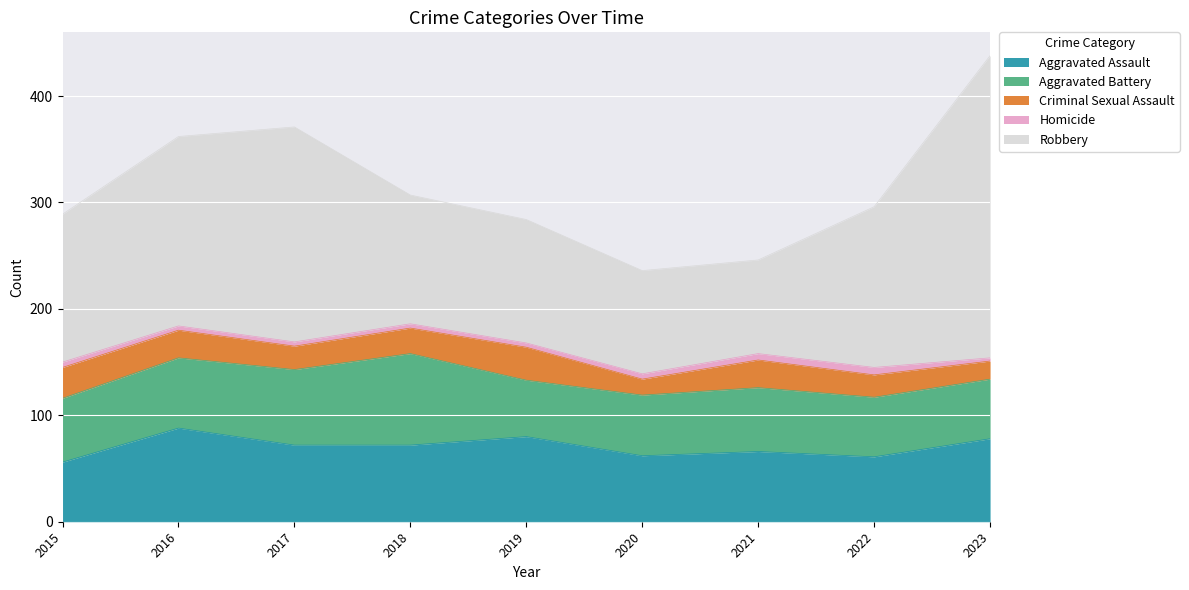

Is it true that Robbery equals 288 at 2016?

False